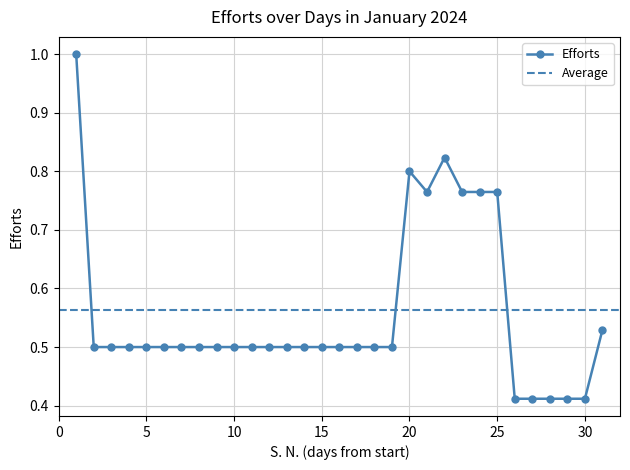

Where is the first local maximum?

20